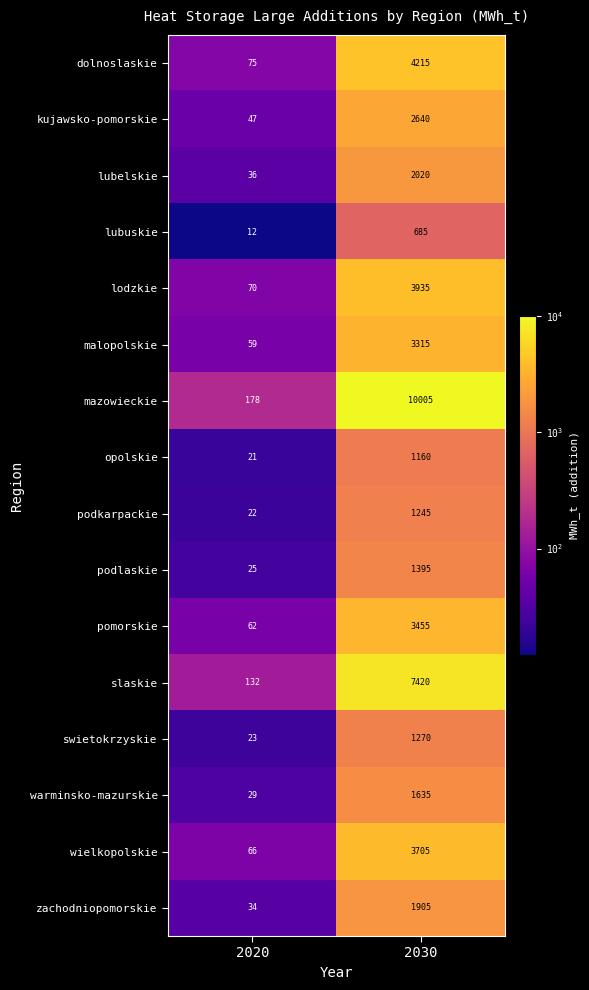

Which label corresponds to the smallest value in the chart?

2020